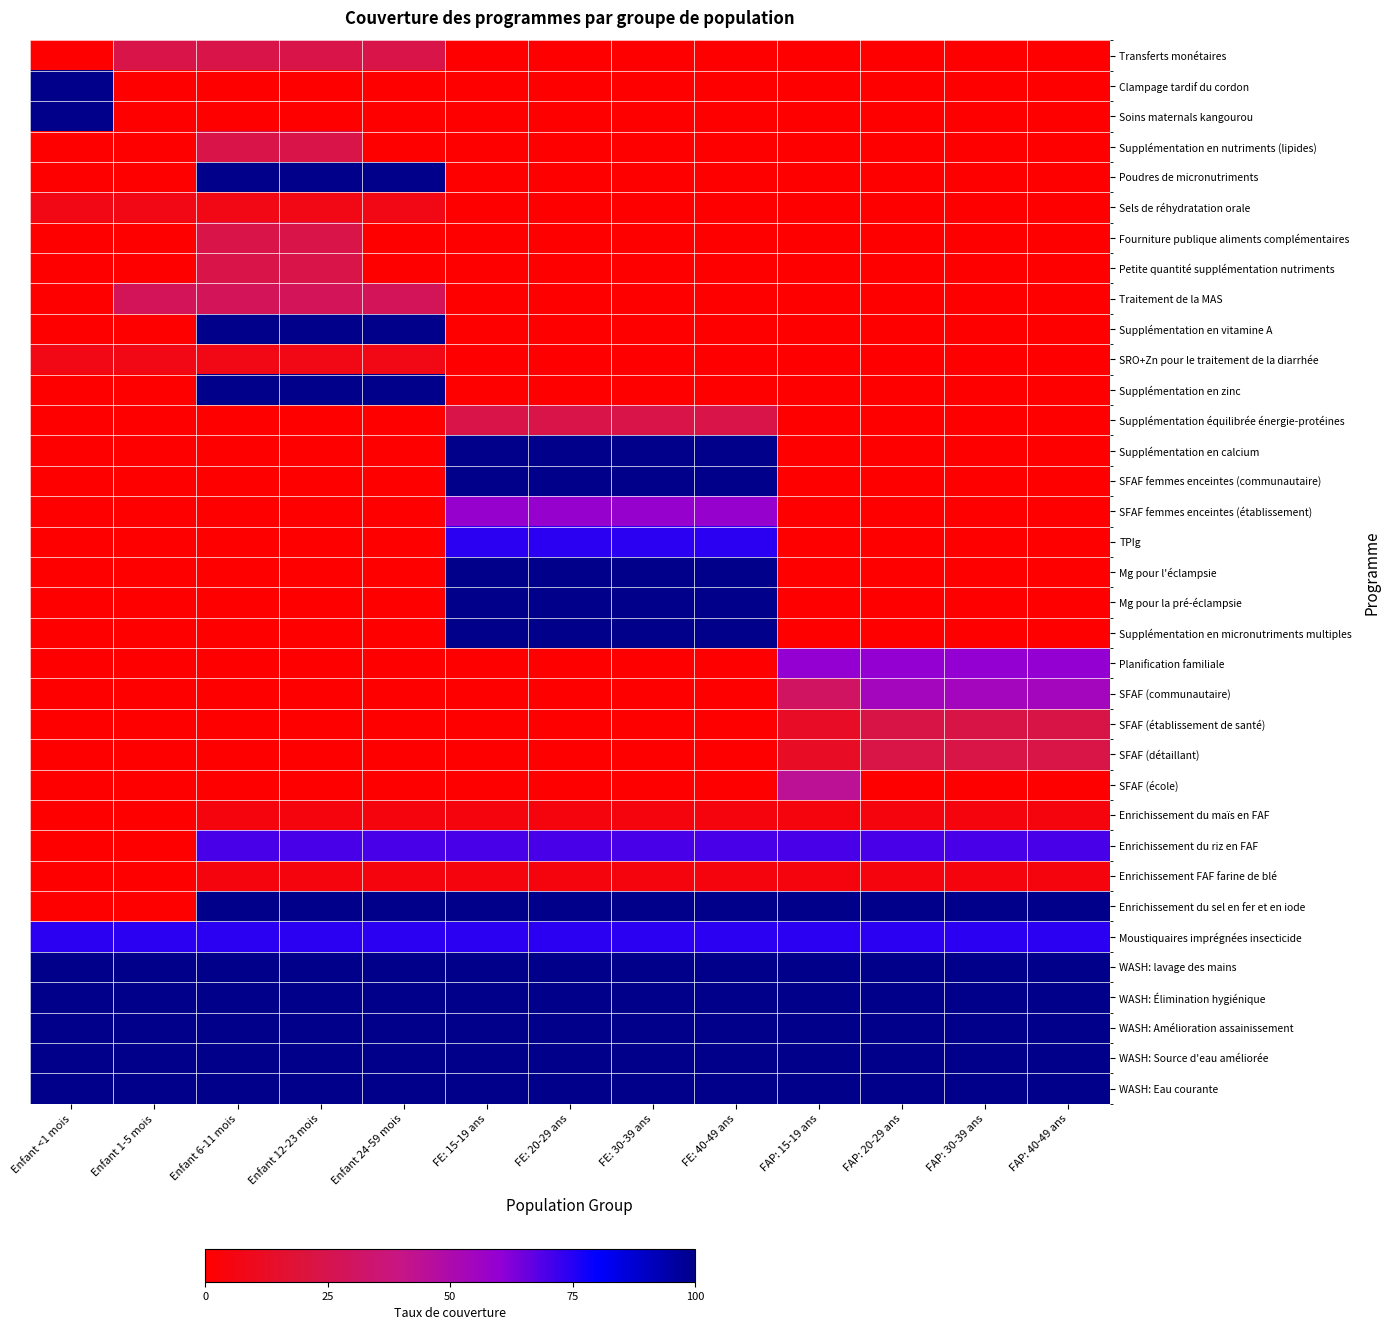

At which category is the sum across all series the highest?

FE: 15-19 ans